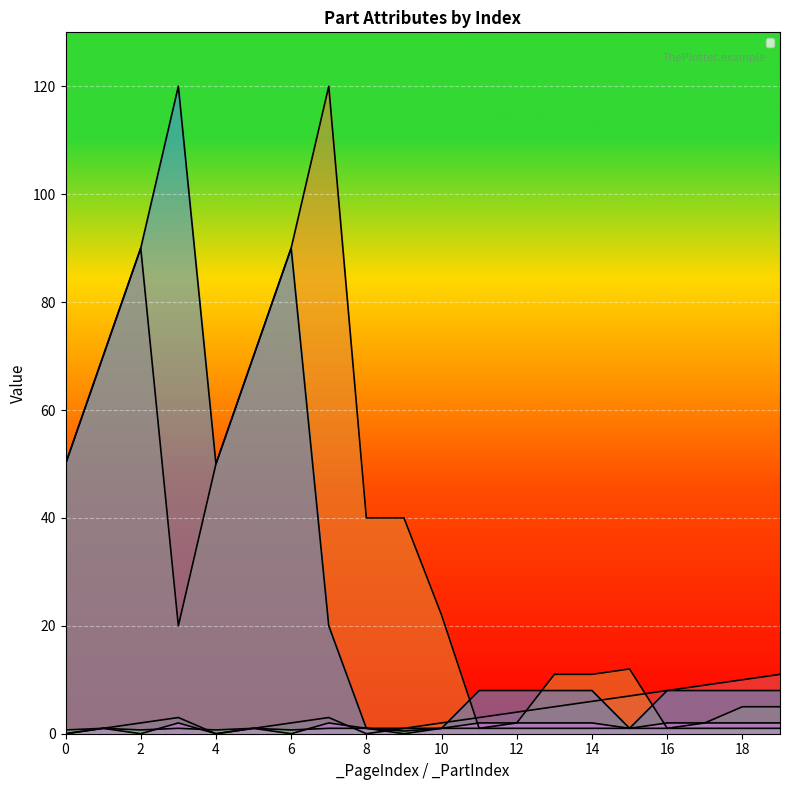

What value does the _Ratio series have at 10?

1.0